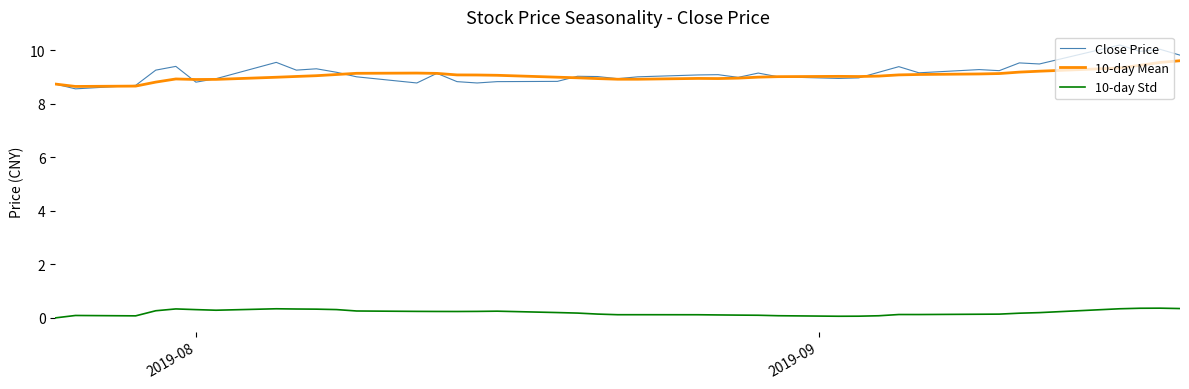

Does the chart have visible grid lines?

No